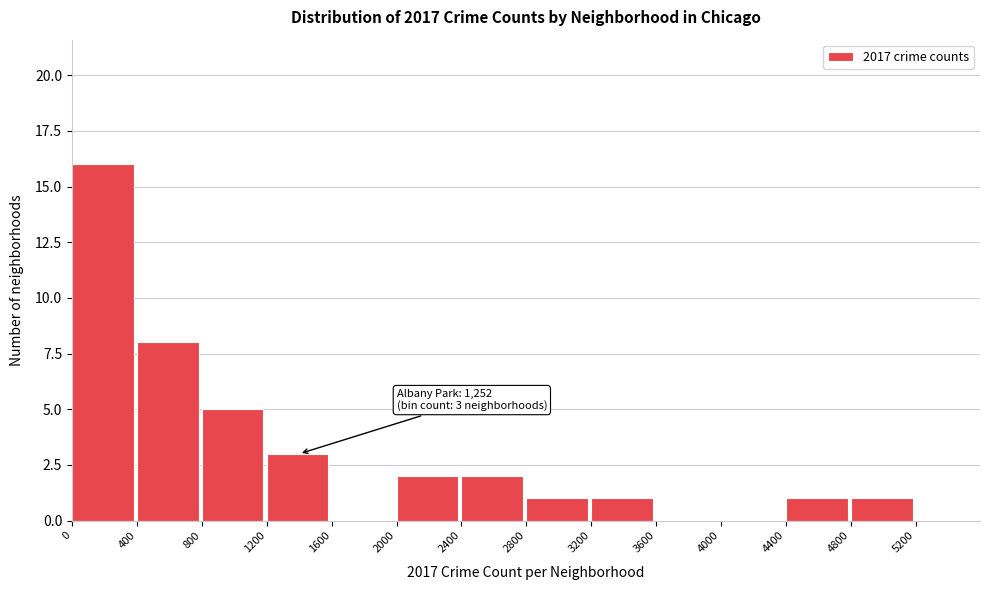

Which range on the x-axis has the tallest bar?

0 to 400